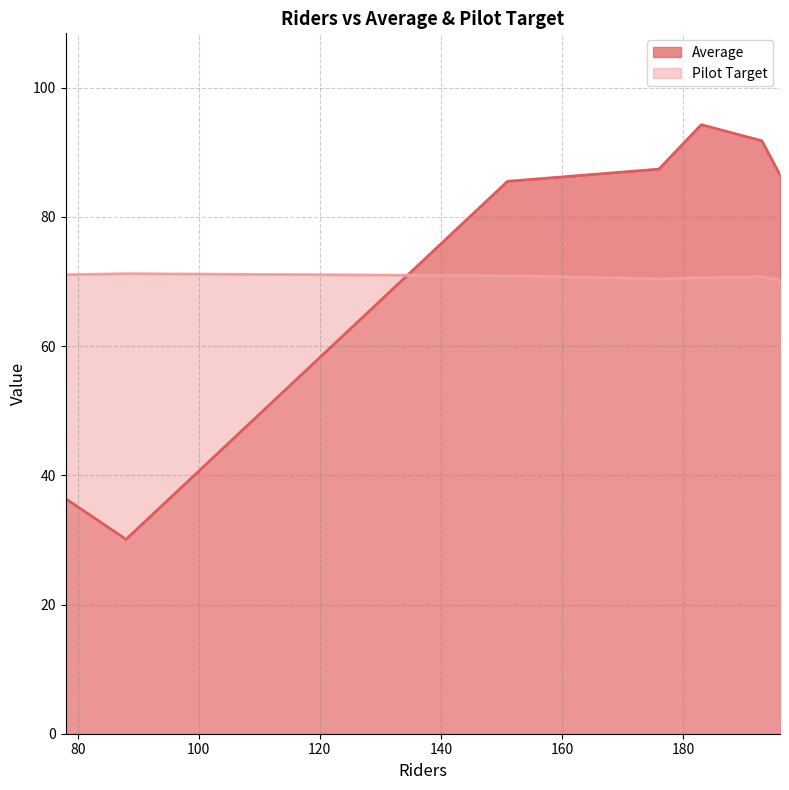

Which series ends up on top after the final intersection of Average and Pilot Target?

Average